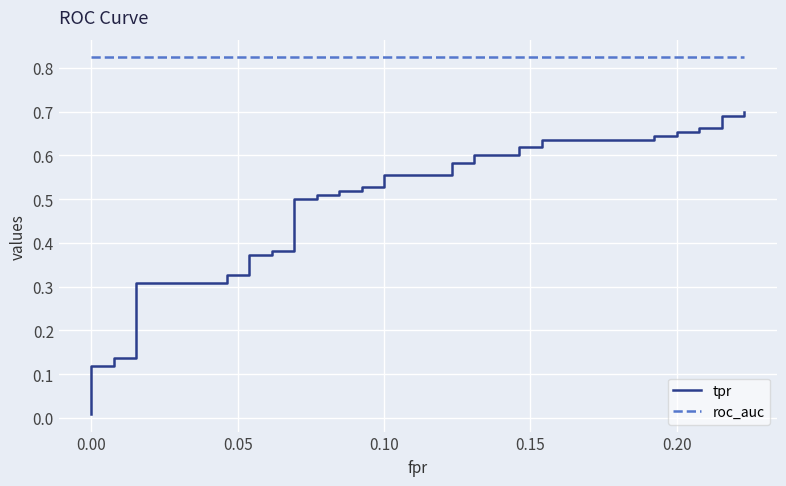

True or false: roc_auc and tpr cross at least once.

False